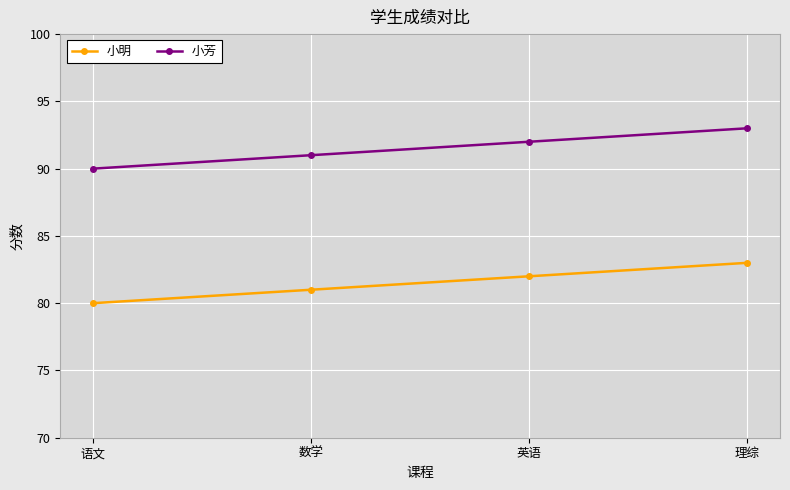

Which label corresponds to the largest value in the chart?

理综